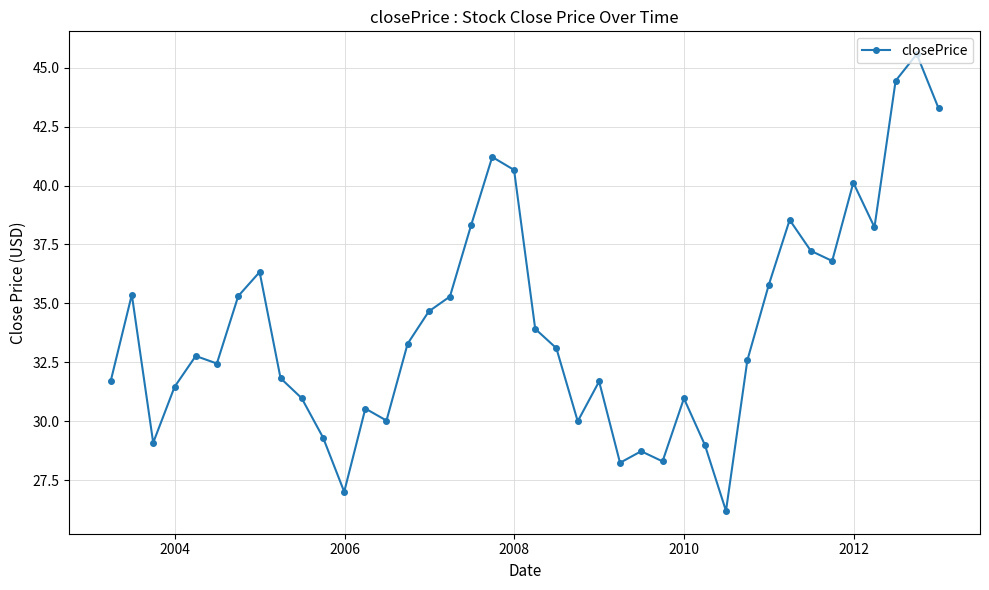

Does the chart display data point markers on the line(s)?

Yes